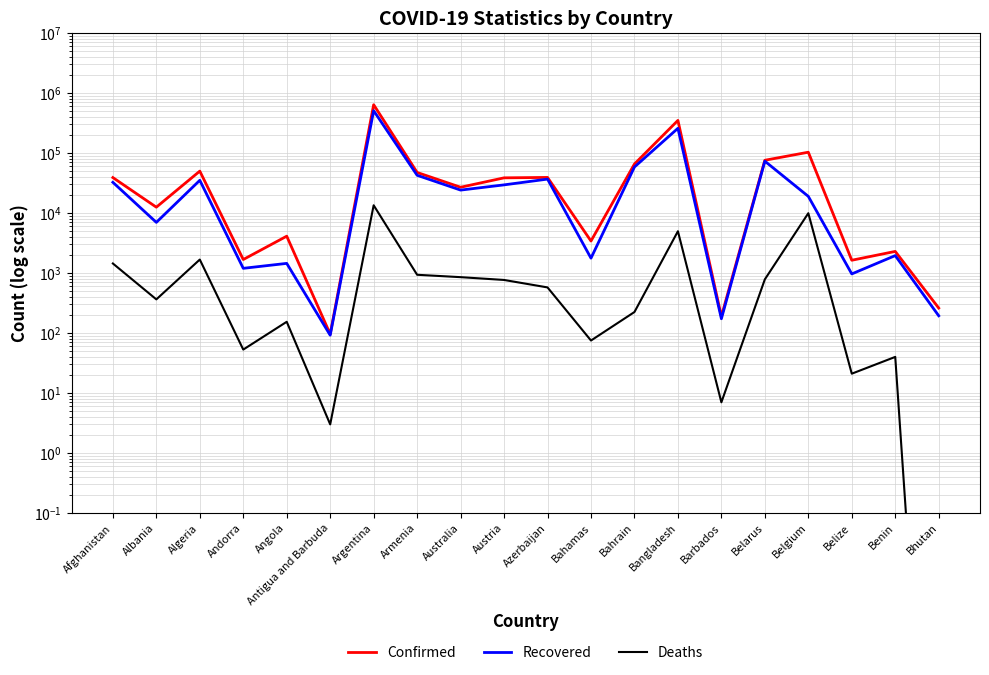

Is this an area chart (filled region under the line)?

No